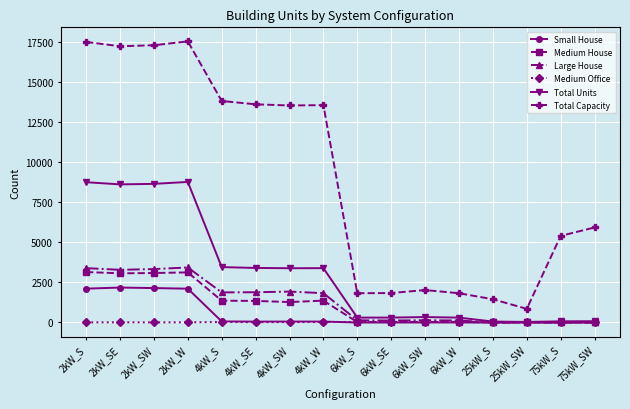

At how many categories does at least one series exceed 5080?

10